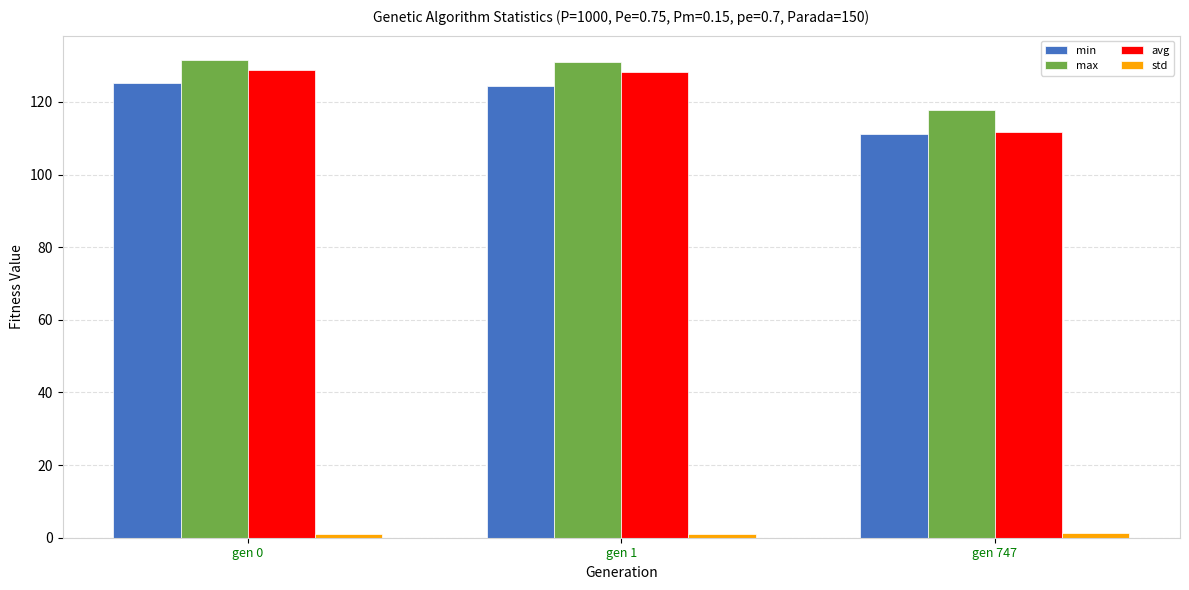

What is the greatest value displayed?

131.7